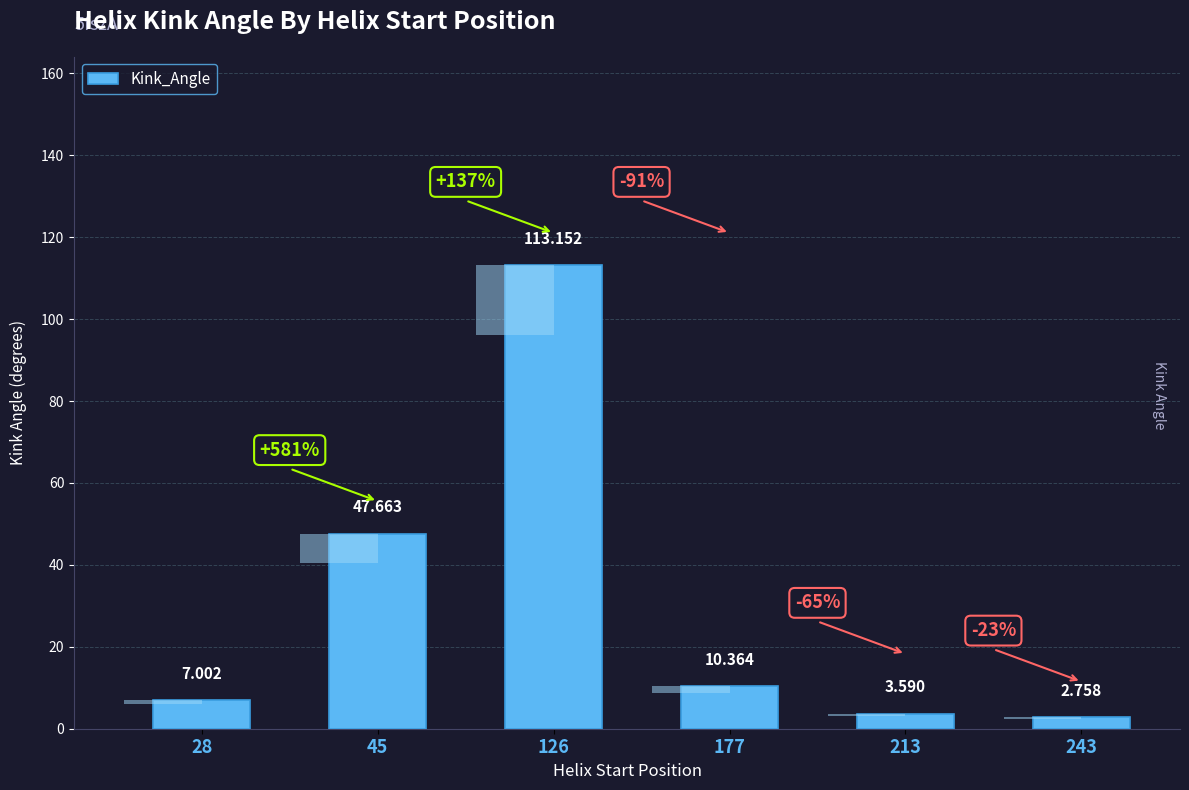

What is the greatest value displayed?

113.2